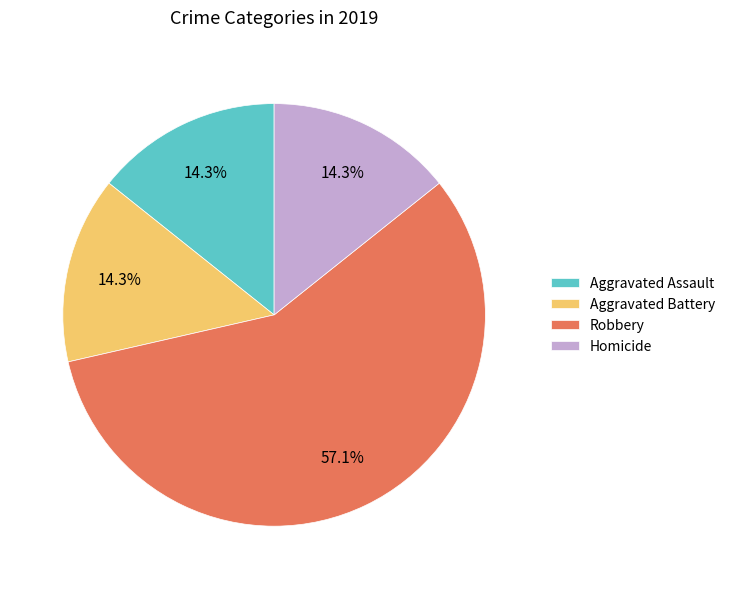

To the nearest percent, what portion does Aggravated Battery represent?

14%